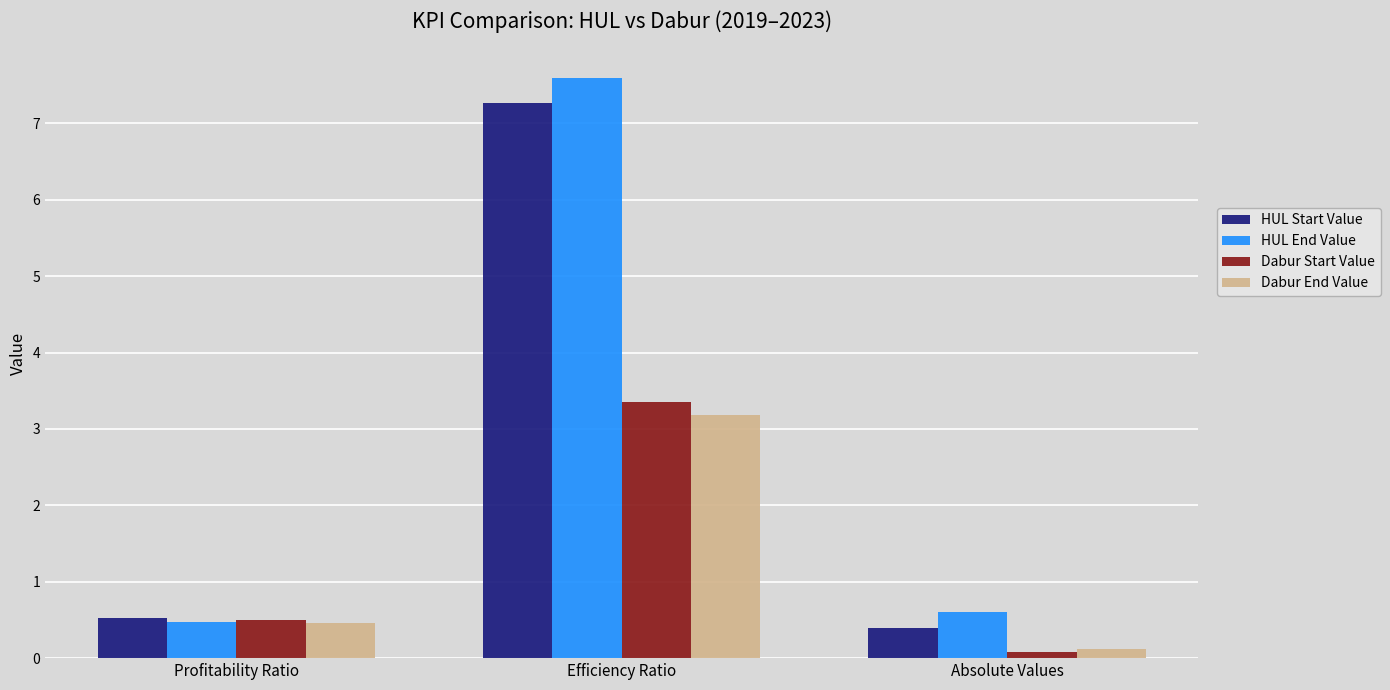

List the series in order of their peak value, highest first.

HUL End Value, HUL Start Value, Dabur Start Value, Dabur End Value